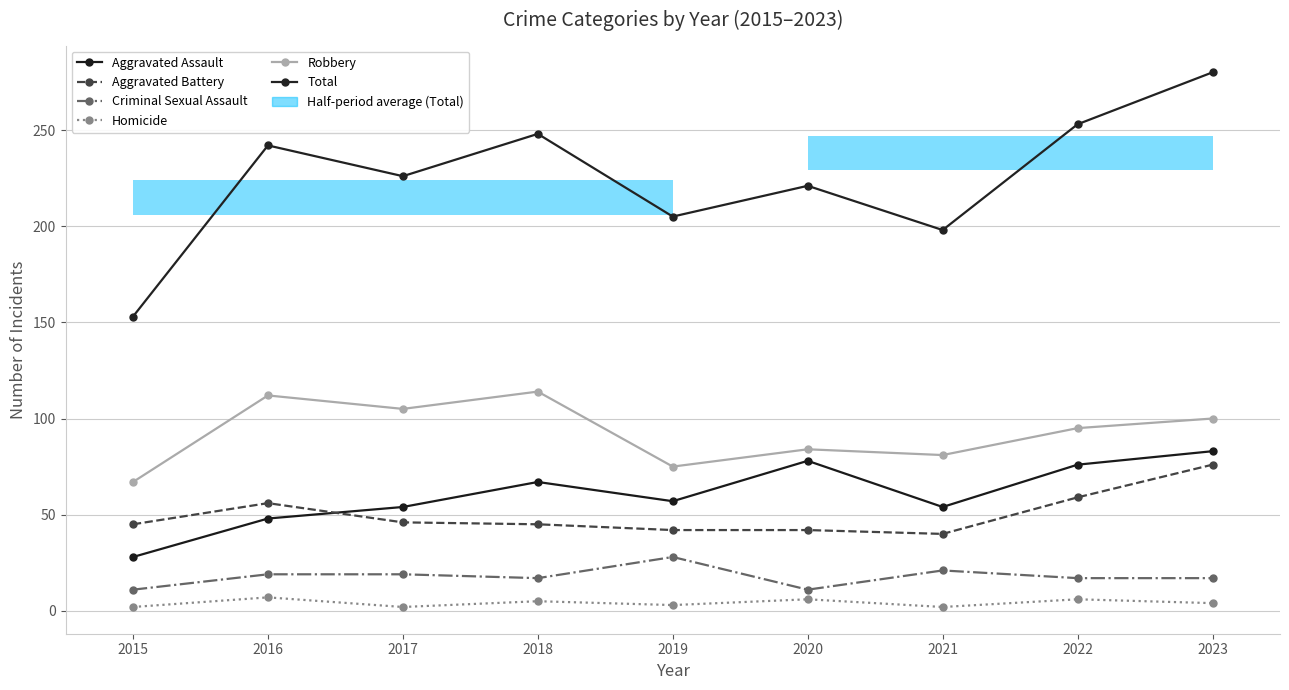

The Homicide series shows 3 at 2017. True or false?

False